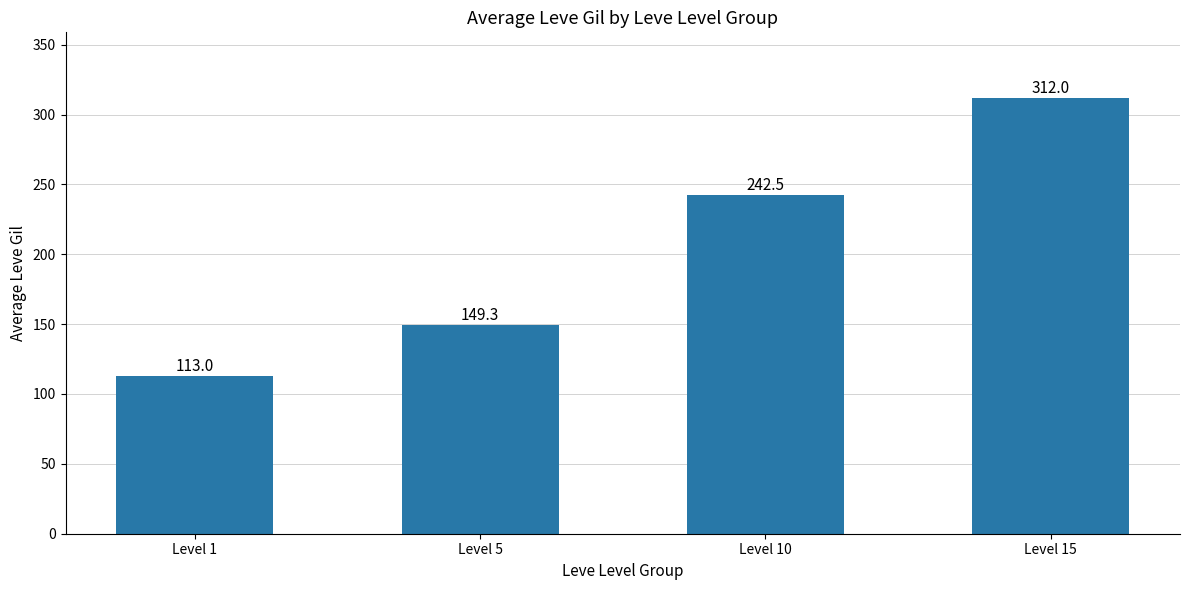

What is the difference between the second highest and second lowest values?

93.2